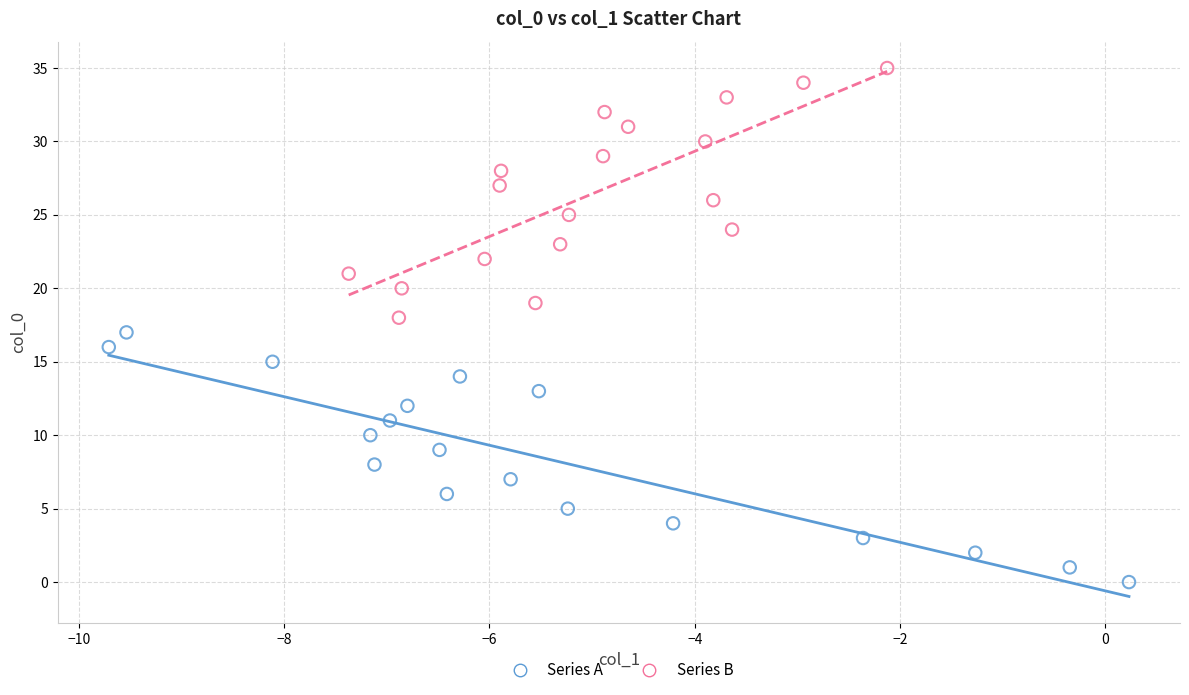

What are all the series names shown in the legend?

Series A, Series B